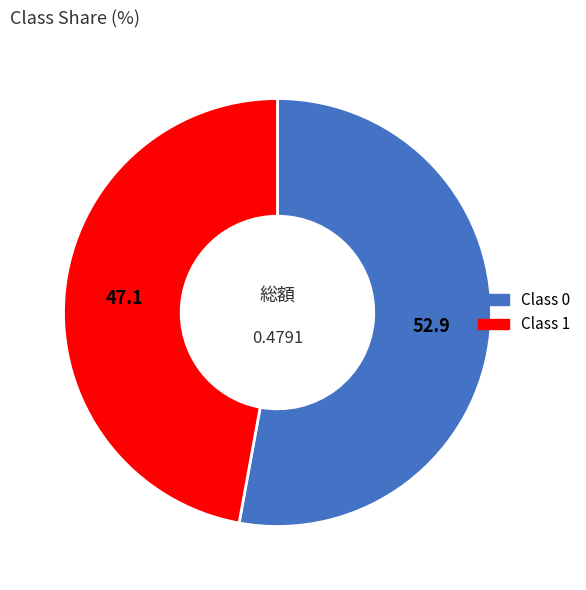

Is there any slice that represents more than half of the pie?

Yes